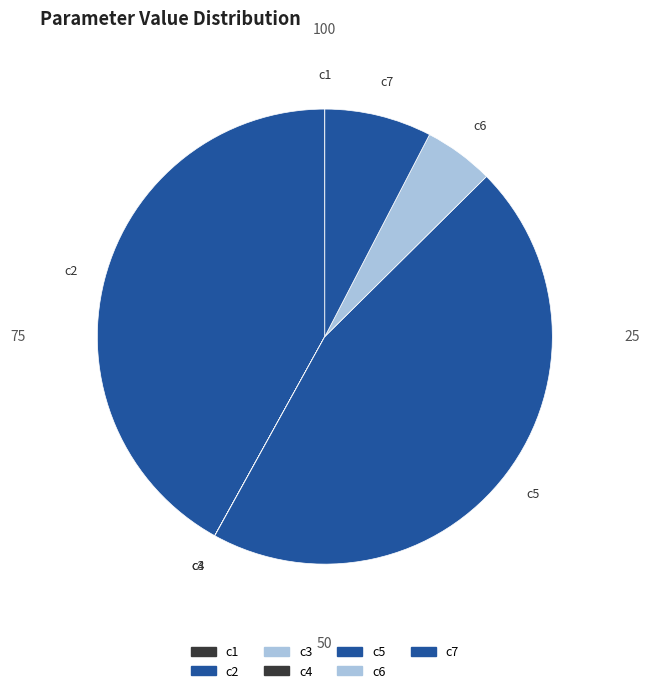

Which category has the biggest portion of the pie?

c5